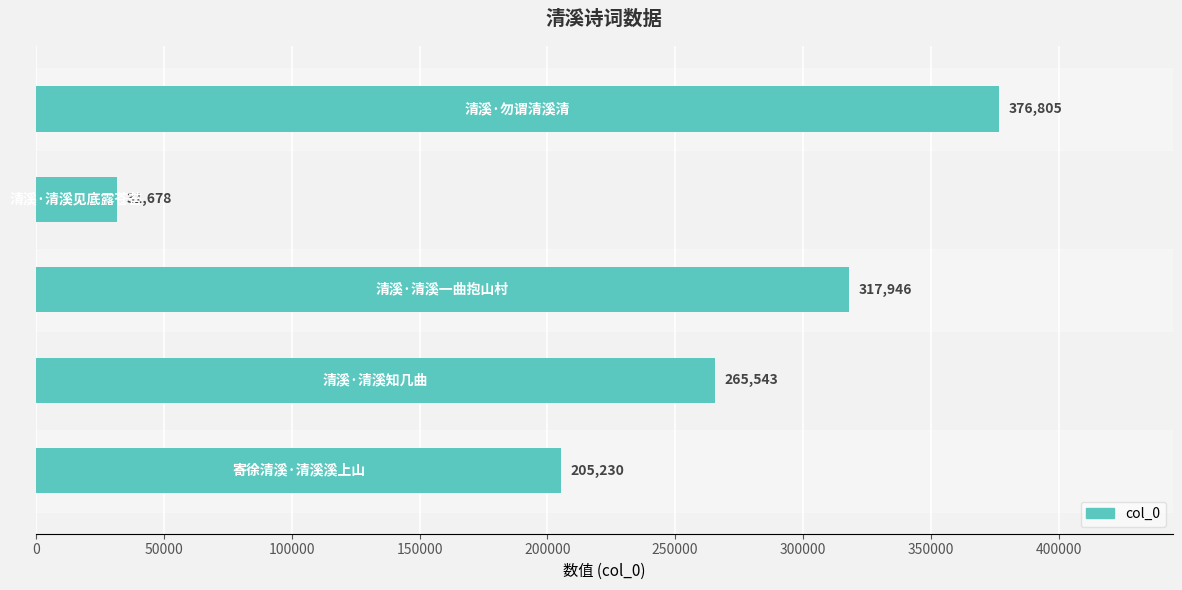

Count the number of values greater than 265543.

2